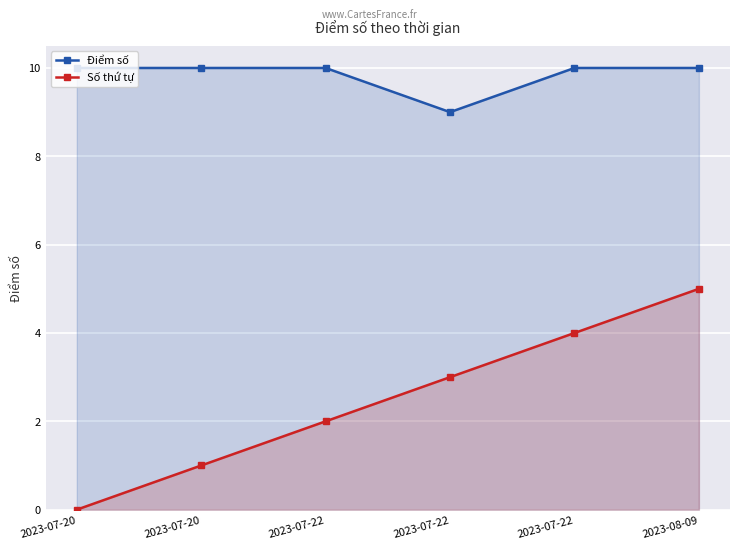

Reading left to right, what are all the values shown in this chart?

Điểm số: 10	10	10	9	10	10
Số thứ tự: 0	1	2	3	4	5